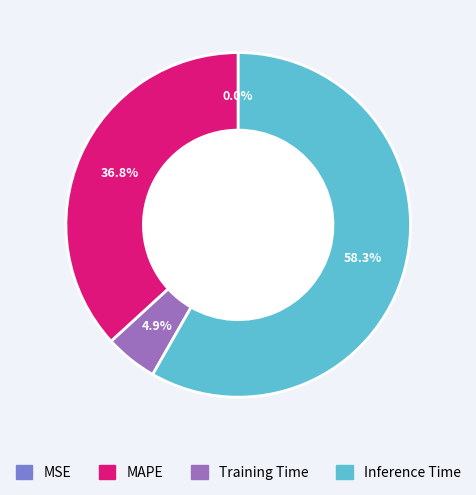

Is there any slice that represents more than half of the pie?

Yes